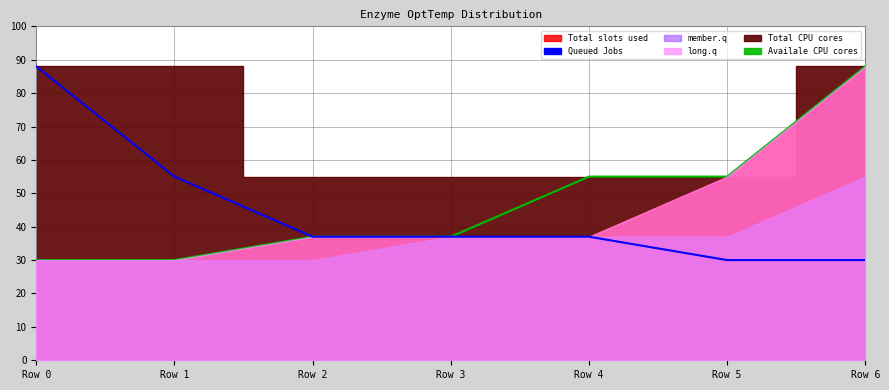

True or false: Queued Jobs has more than 1 points higher than both neighbors.

False